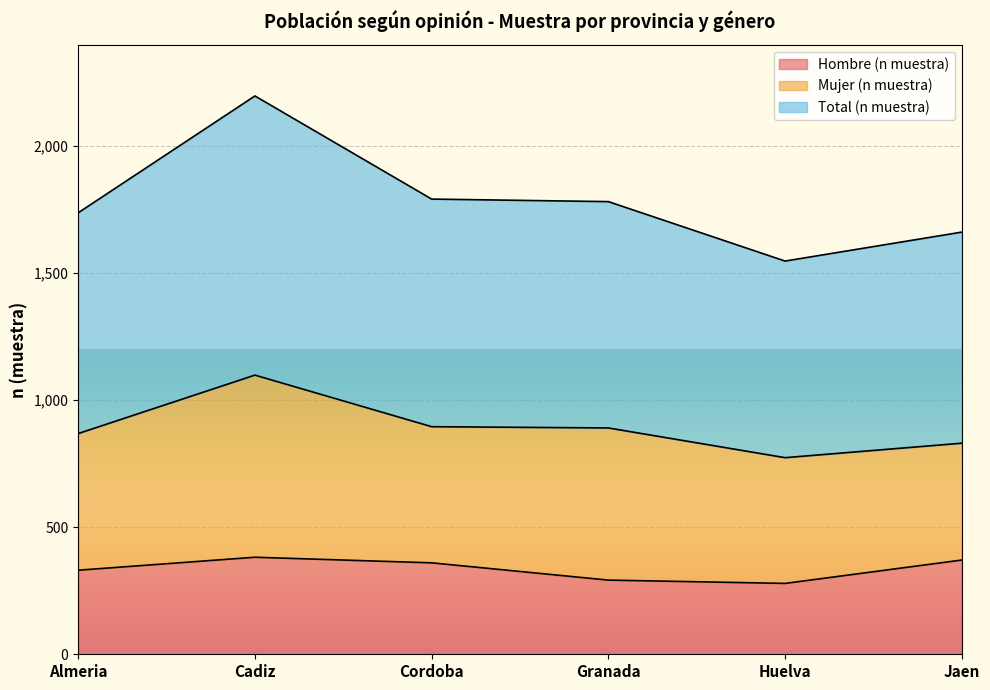

What is the difference between the Hombre (n muestra) values at Cordoba and Huelva?

81